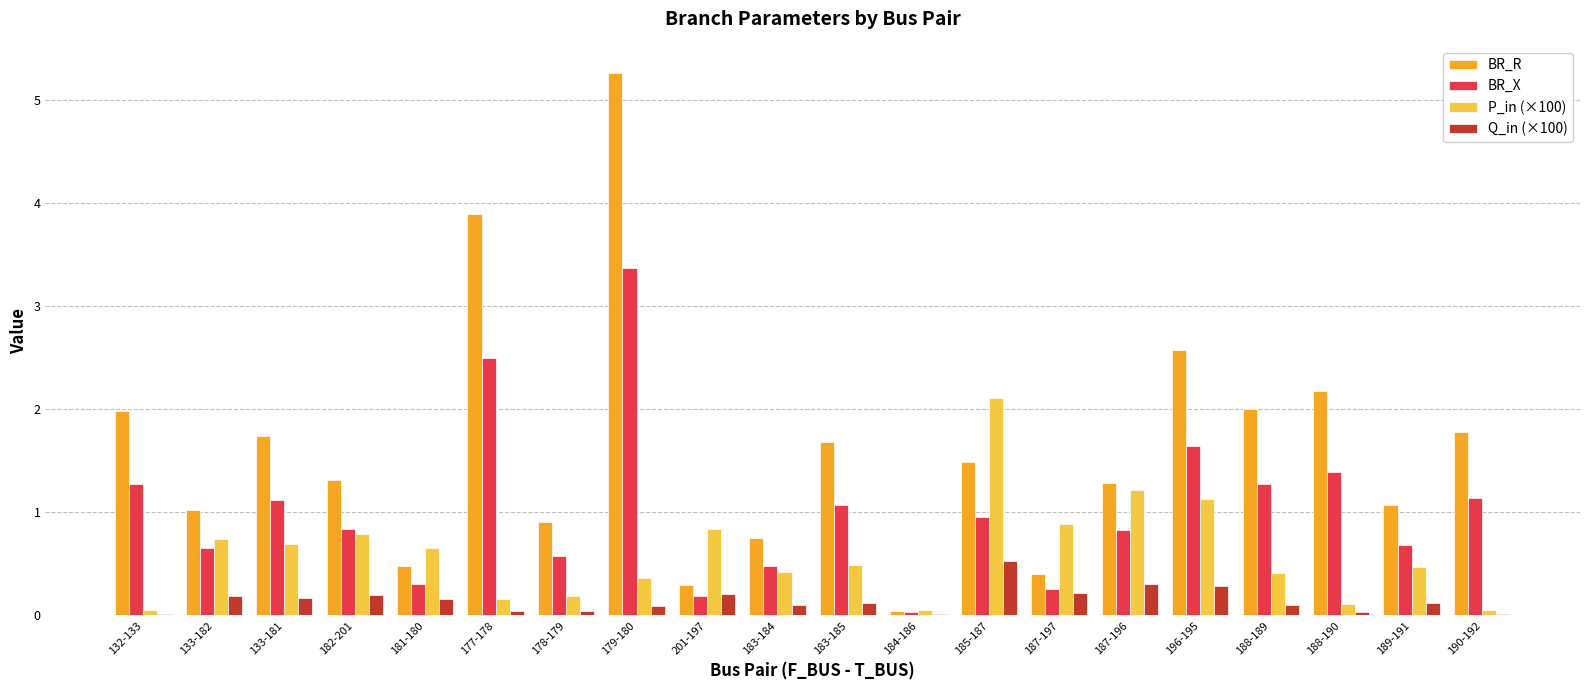

What is the sum of all Q_in (×100) values?

3.0